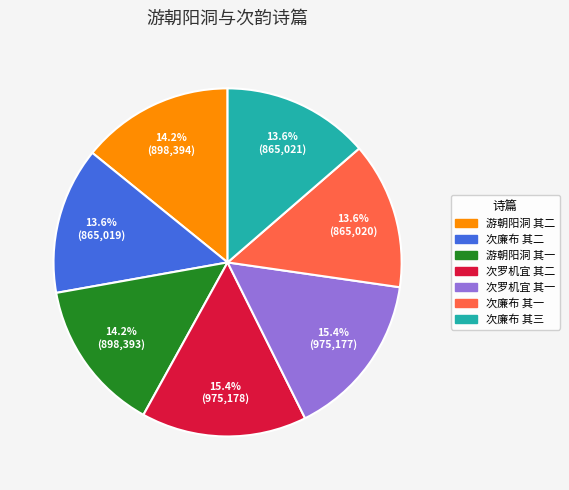

Is there a majority slice in this chart?

No